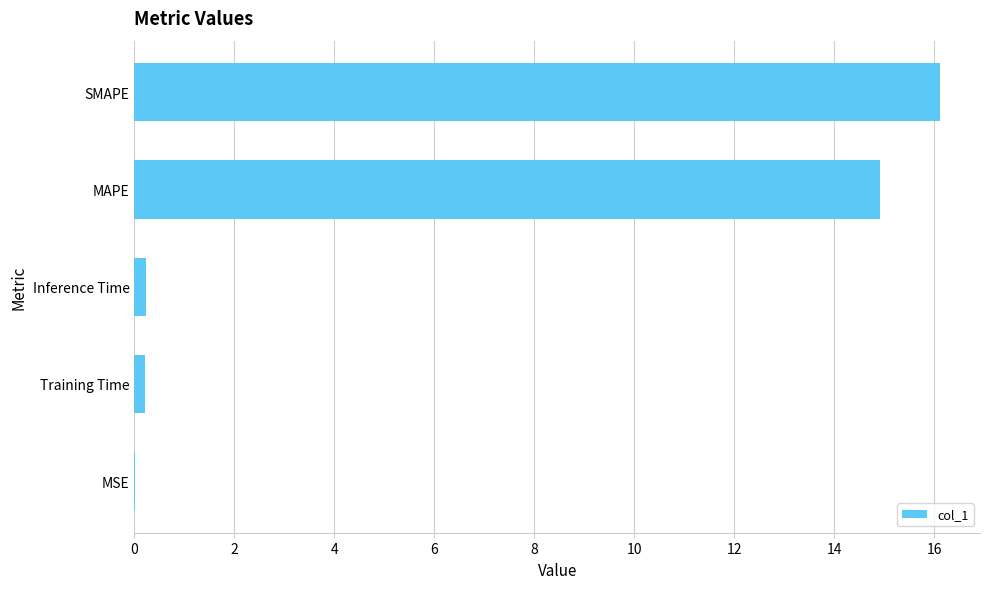

What is the sum of all values?

31.5